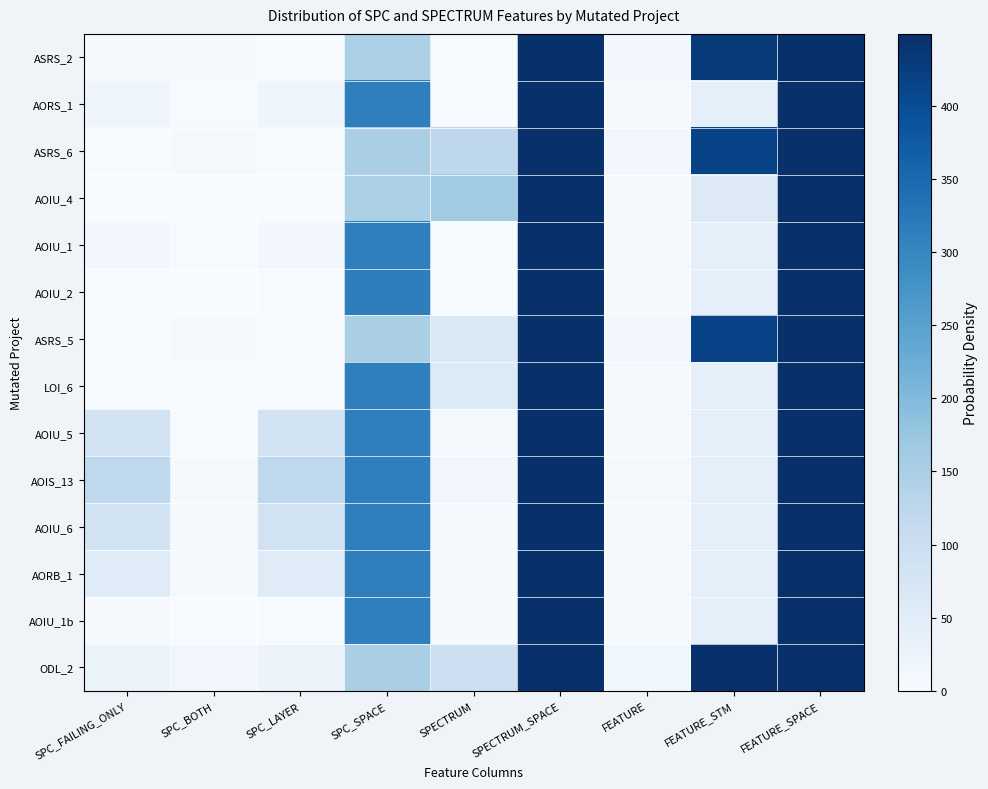

Which has a higher value, FEATURE_STM or SPC_FAILING_ONLY?

FEATURE_STM